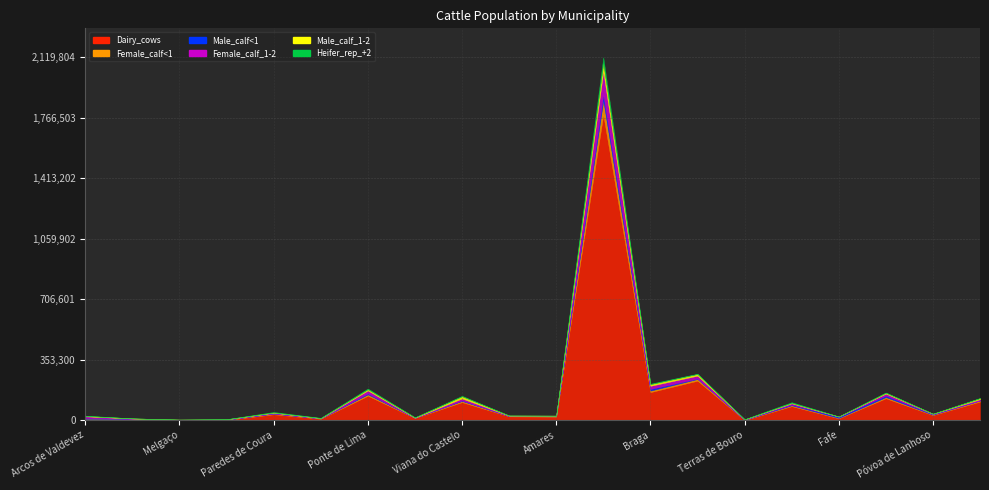

Between Arcos de Valdevez and Póvoa de Lanhoso, which series saw the biggest shift?

Dairy_cows